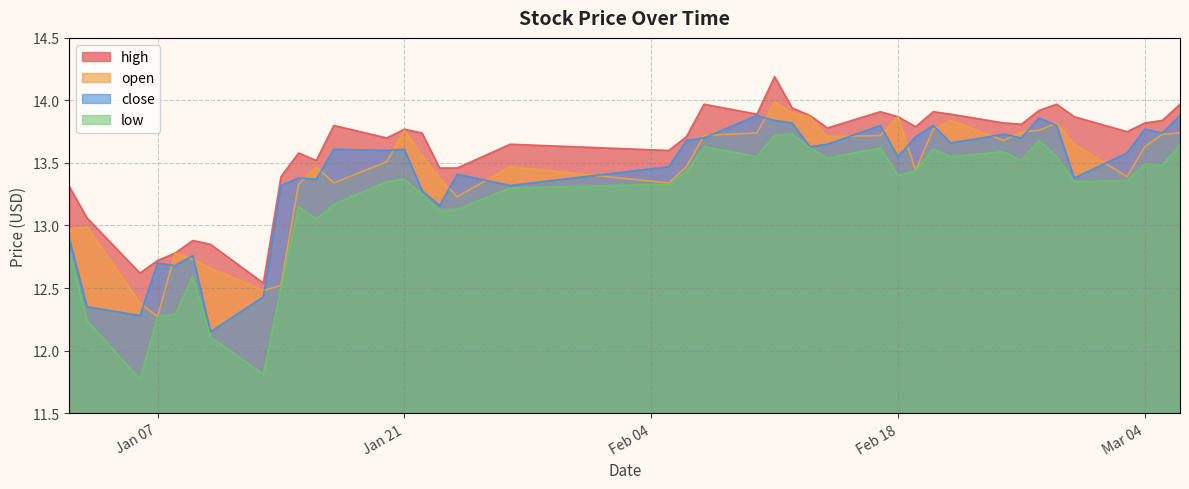

Reading left to right, transcribe all the data shown in this chart.

open: 13.0	13.0	12.4	12.3	12.8	12.7	12.7	12.5	12.5	13.3	13.5	13.3	13.5	13.8	13.6	13.4	13.2	13.5	13.3	13.5	13.7	13.7	14.0	13.9	13.9	13.7	13.7	13.9	13.4	13.8	13.8	13.7	13.8	13.8	13.8	13.7	13.4	13.6	13.7	13.7
high: 13.3	13.1	12.6	12.7	12.8	12.9	12.8	12.5	13.4	13.6	13.5	13.8	13.7	13.8	13.7	13.5	13.5	13.7	13.6	13.7	14.0	13.9	14.2	13.9	13.9	13.8	13.9	13.9	13.8	13.9	13.9	13.8	13.8	13.9	14.0	13.9	13.8	13.8	13.8	14.0
close: 12.9	12.3	12.3	12.7	12.7	12.8	12.2	12.4	13.3	13.4	13.4	13.6	13.6	13.6	13.3	13.2	13.4	13.3	13.5	13.7	13.7	13.9	13.8	13.8	13.6	13.7	13.8	13.6	13.7	13.8	13.7	13.7	13.7	13.9	13.8	13.4	13.6	13.8	13.7	13.9
low: 12.8	12.2	11.8	12.3	12.3	12.6	12.1	11.8	12.5	13.2	13.1	13.2	13.3	13.4	13.2	13.1	13.1	13.3	13.3	13.4	13.6	13.6	13.7	13.7	13.6	13.5	13.6	13.4	13.4	13.6	13.6	13.6	13.5	13.7	13.6	13.3	13.4	13.5	13.5	13.7